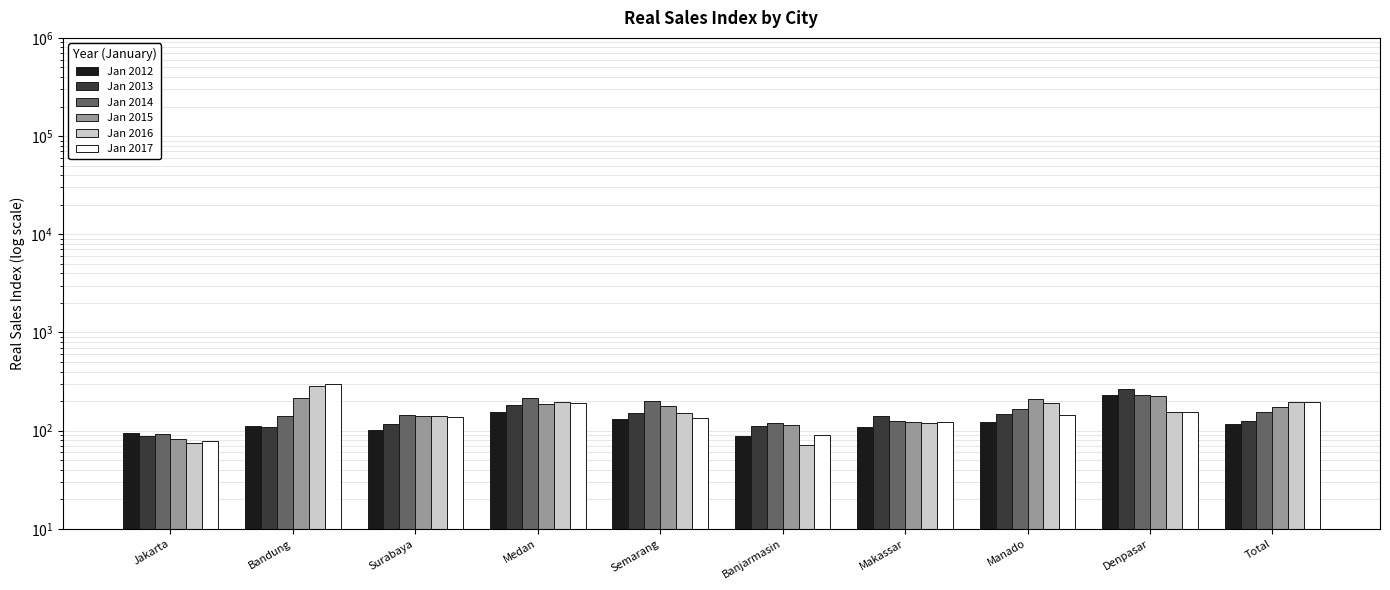

What is the highest value of the Jan 2012 series?

229.5